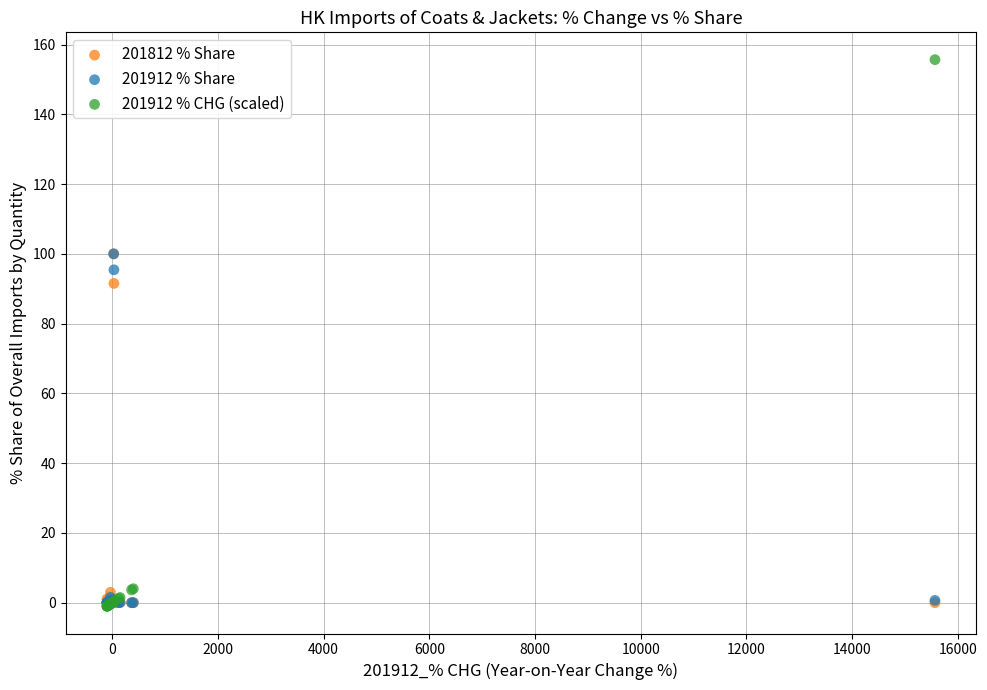

Which series contains the highest Y value?

201912 % CHG (scaled)